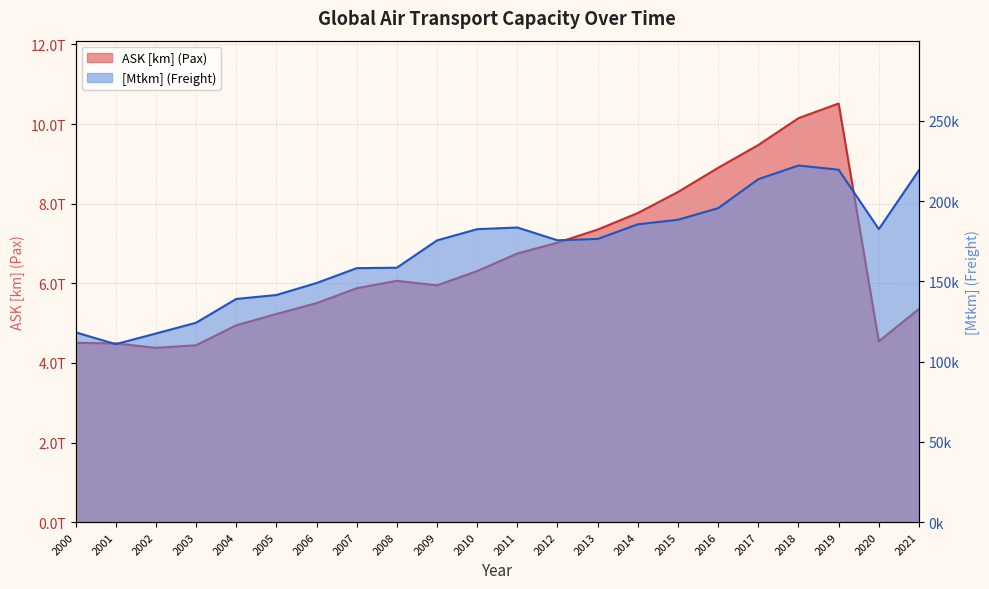

True or false: ASK [km] (Pax) and [Mtkm] (Freight) cross at least once.

False